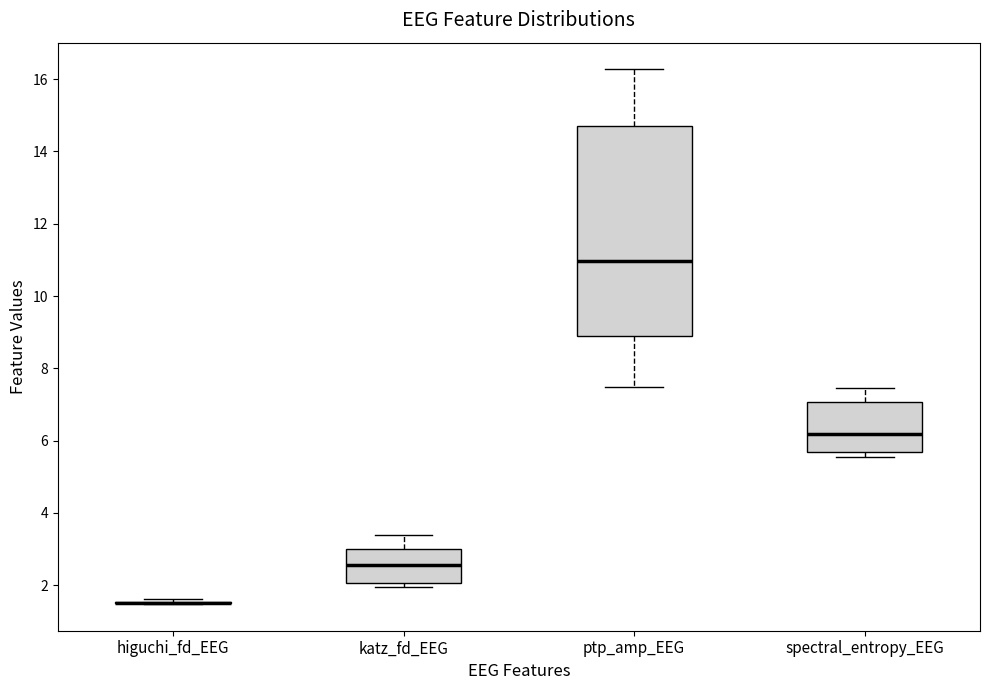

Comparing the boxes themselves (not the whiskers), which one is the tallest?

ptp_amp_EEG